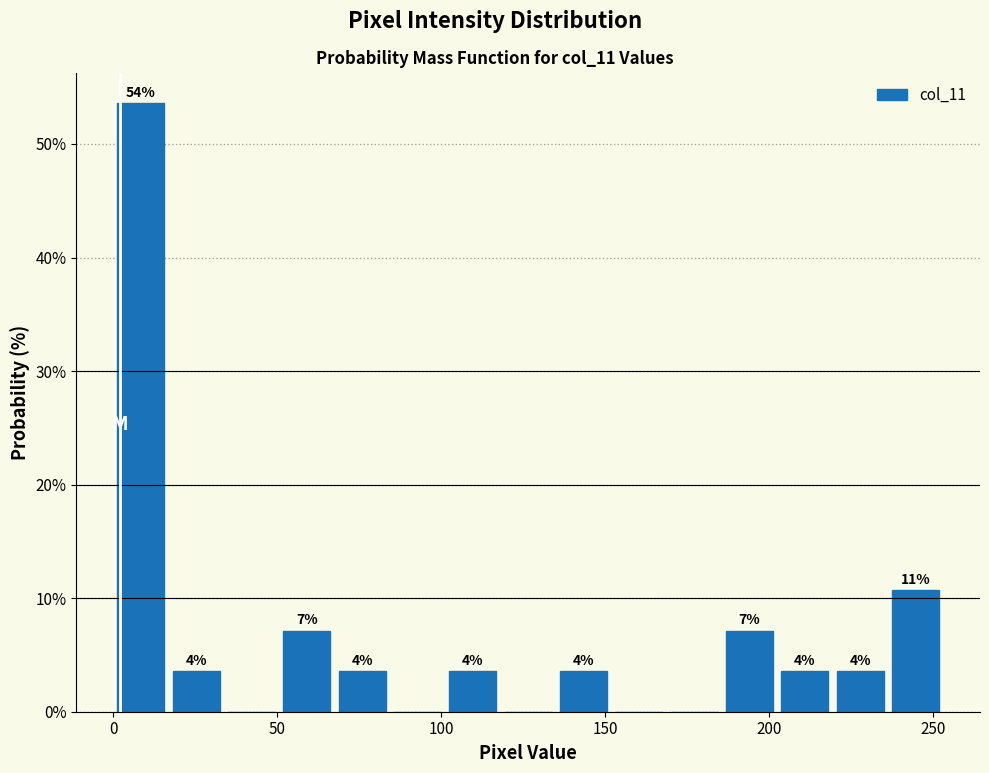

Around what value on the x-axis is the tallest bar? Give the approximate position of its centre, as read against the axis.

10